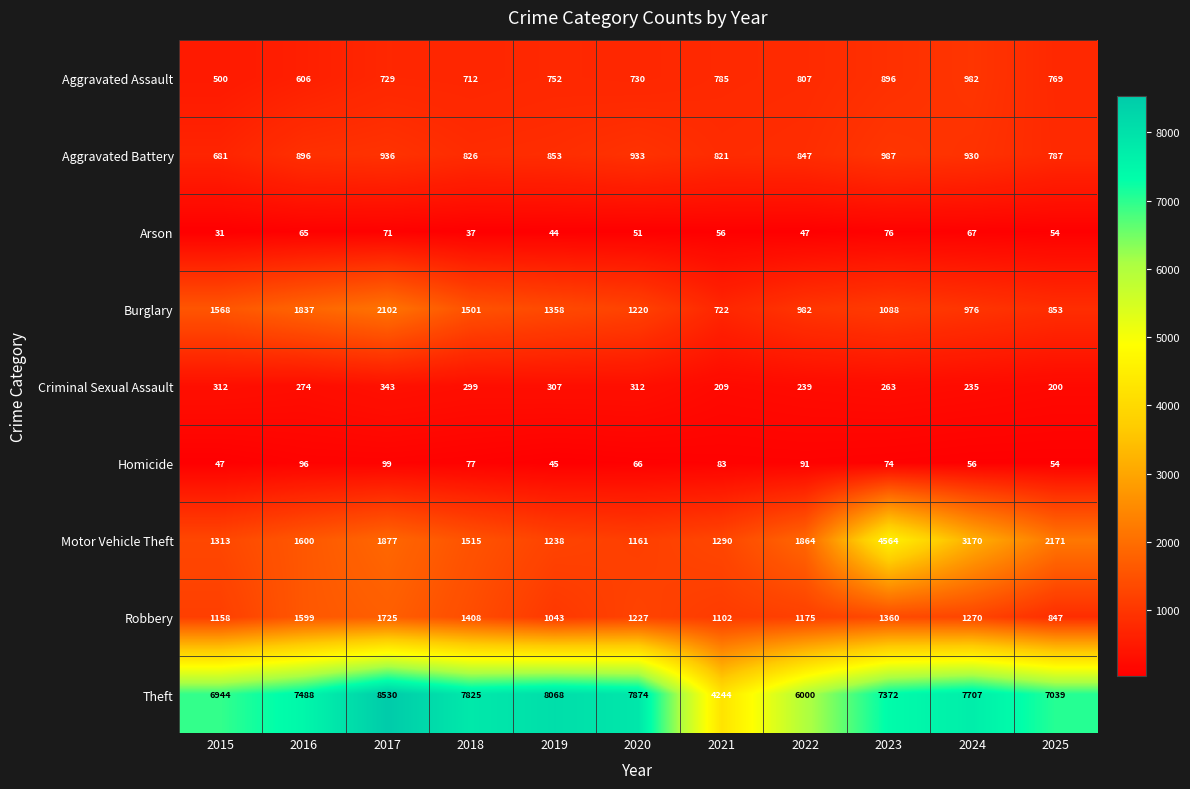

What is the total value across all series at 2016?

14461